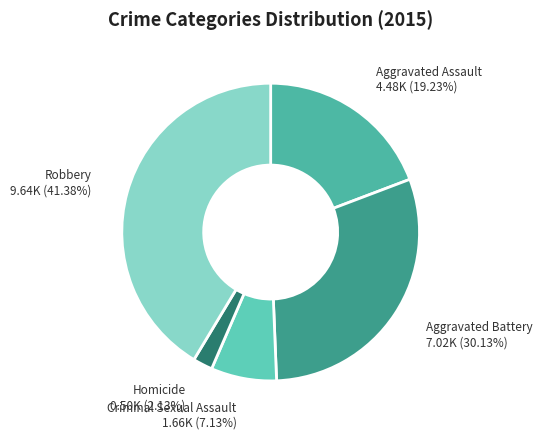

To the nearest percent, what is the difference between the largest and smallest slice percentages?

39%